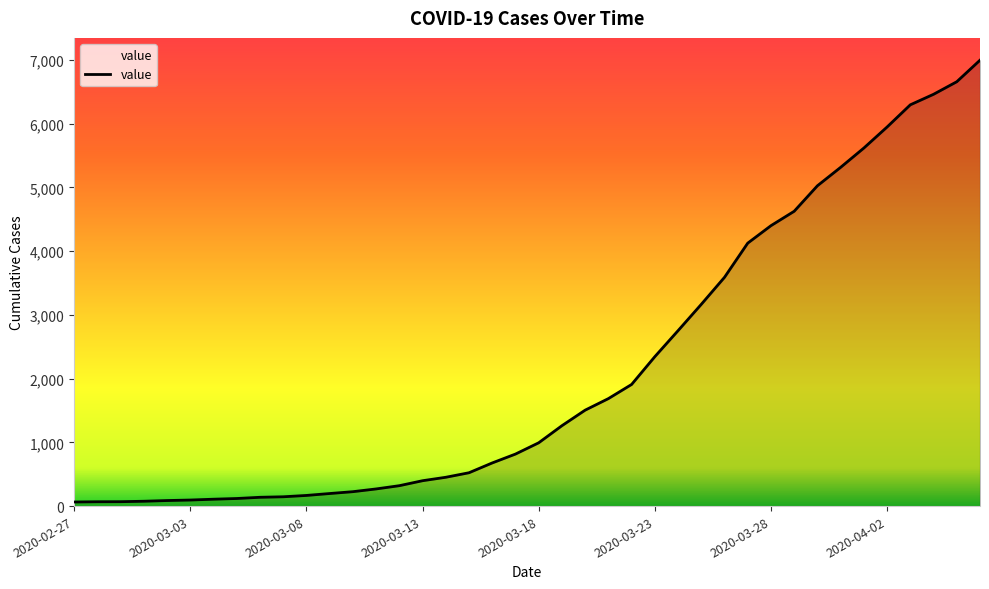

What is the difference between the maximum and minimum values?

6931